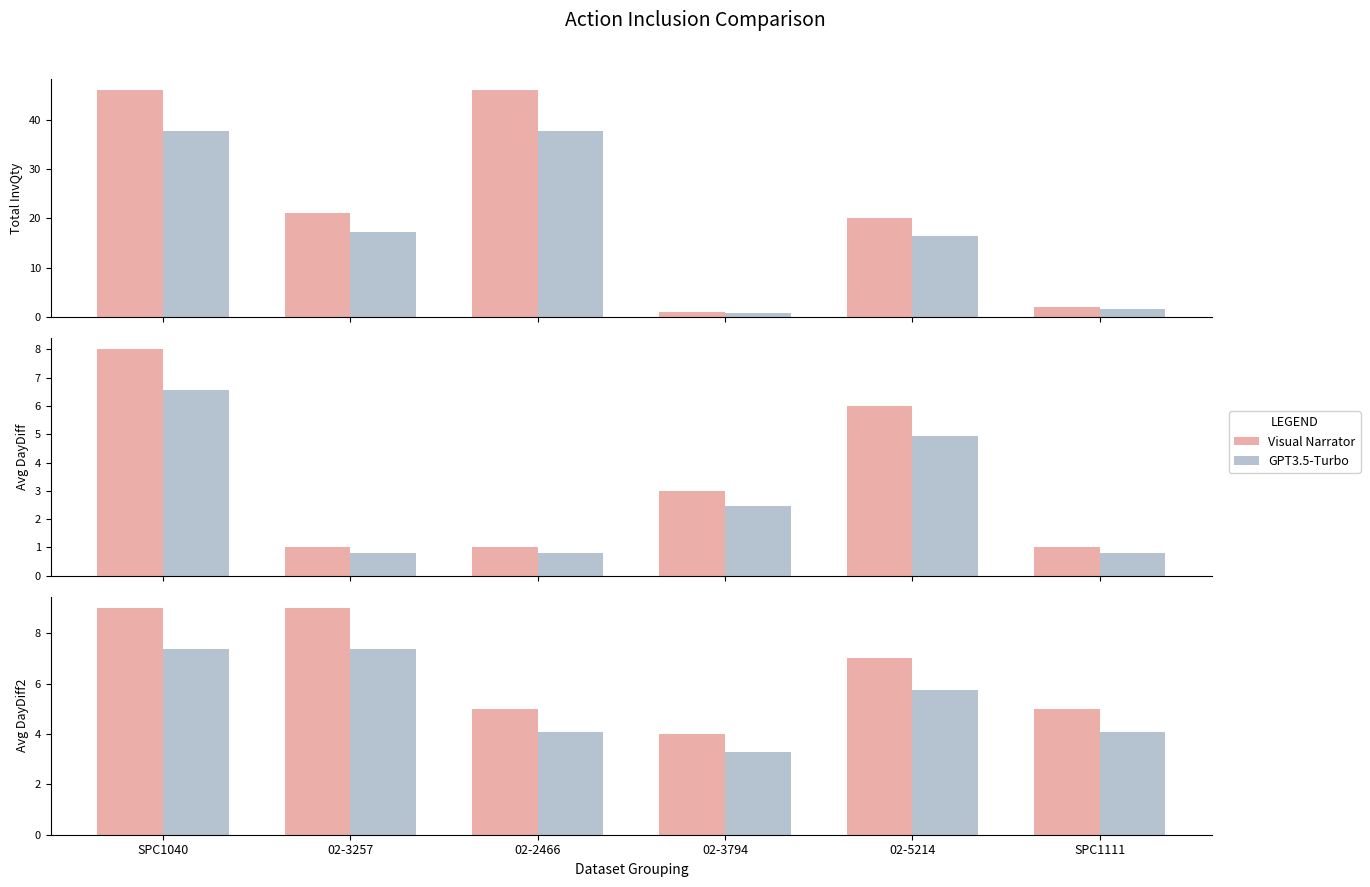

What is the label of the 4th bar from the left?

02-3794